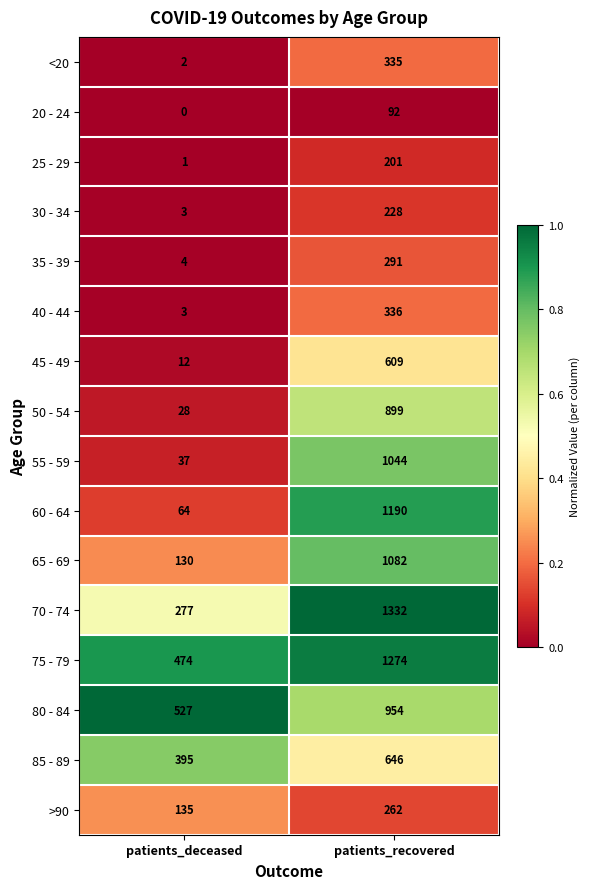

List the series in order of their peak value, highest first.

70 - 74, 75 - 79, 60 - 64, 65 - 69, 55 - 59, 80 - 84, 50 - 54, 85 - 89, 45 - 49, 40 - 44, <20, 35 - 39, >90, 30 - 34, 25 - 29, 20 - 24